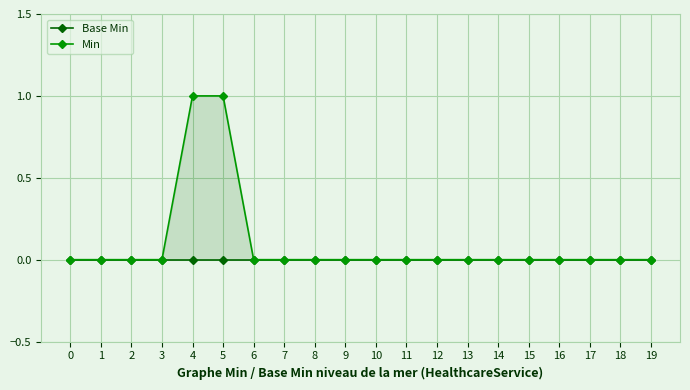

True or false: Base Min and Min cross at least once.

False